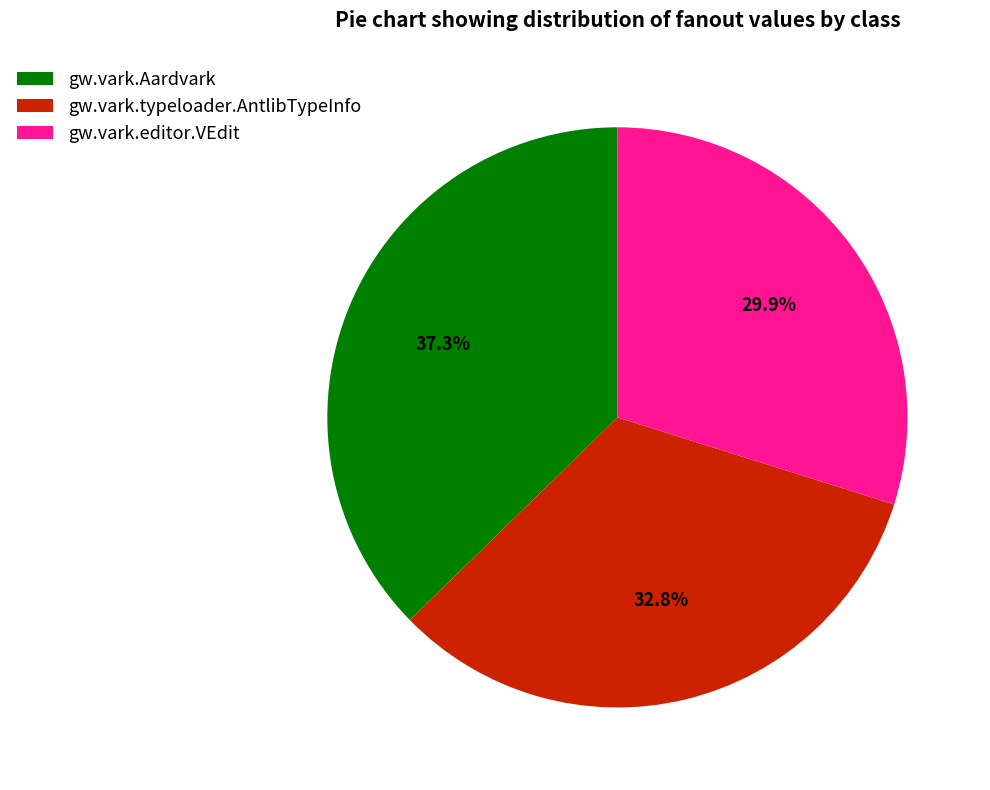

What percentage do gw.vark.Aardvark and gw.vark.typeloader.AntlibTypeInfo together represent?

70.1%